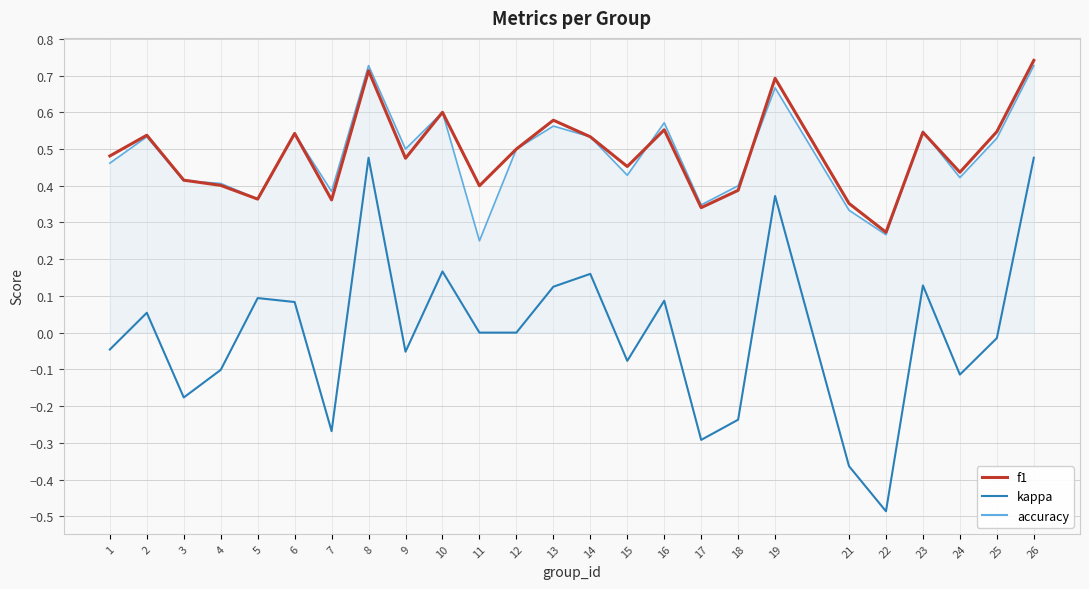

The value of f1 at 15 is 0.8. True or false?

False